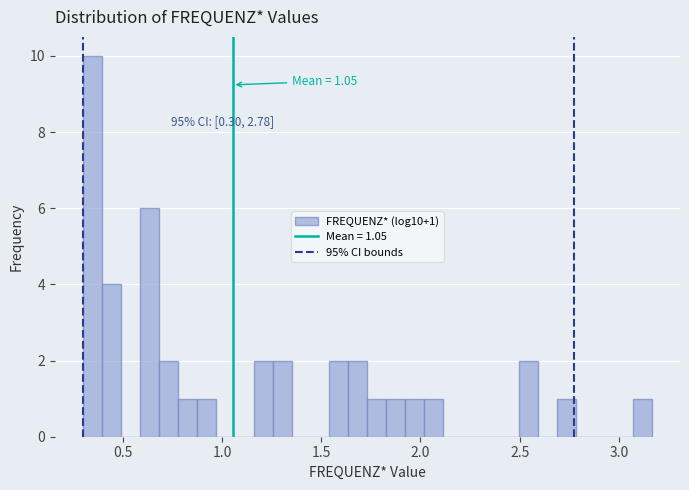

Around what value on the x-axis is the tallest bar? Give the approximate position of its centre, as read against the axis.

0.35